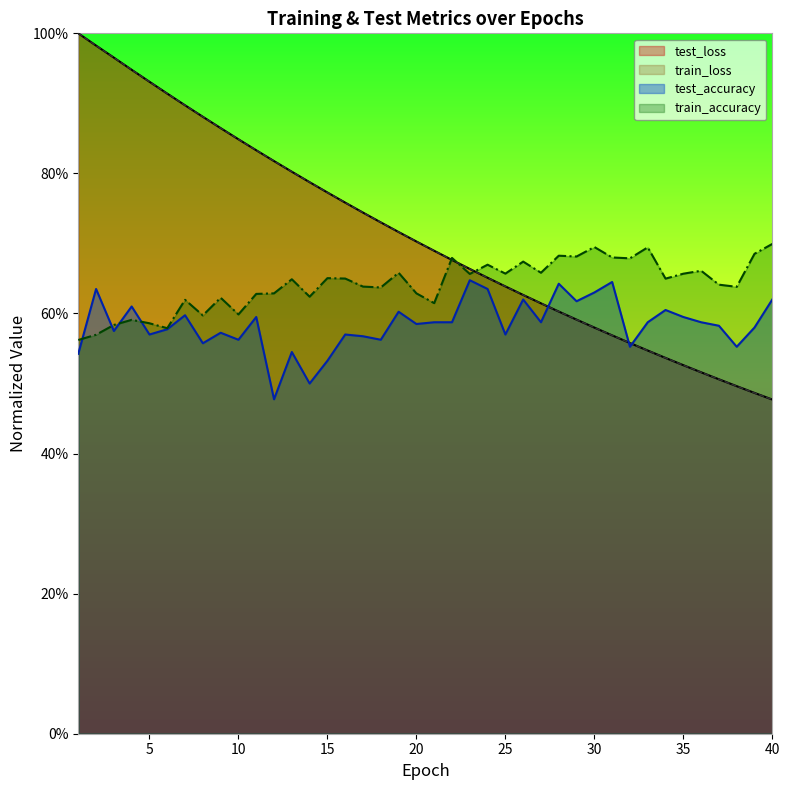

How many test_accuracy values are between 0 and 1?

40